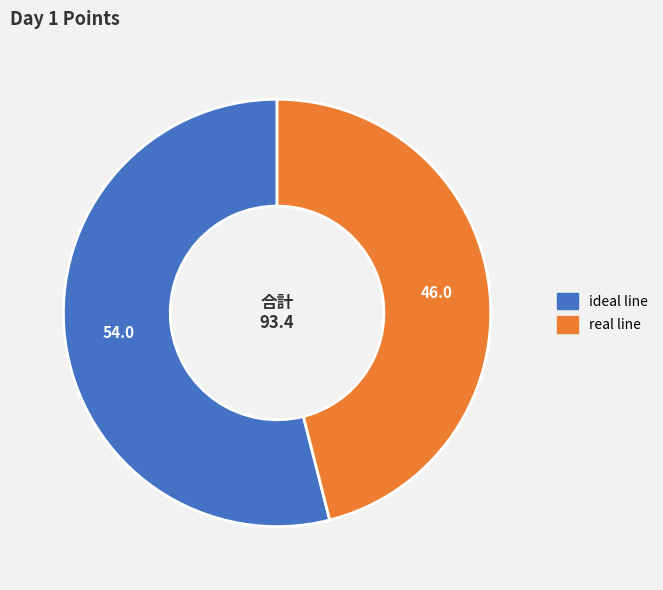

Is the sum of ideal line and real line greater than half?

Yes